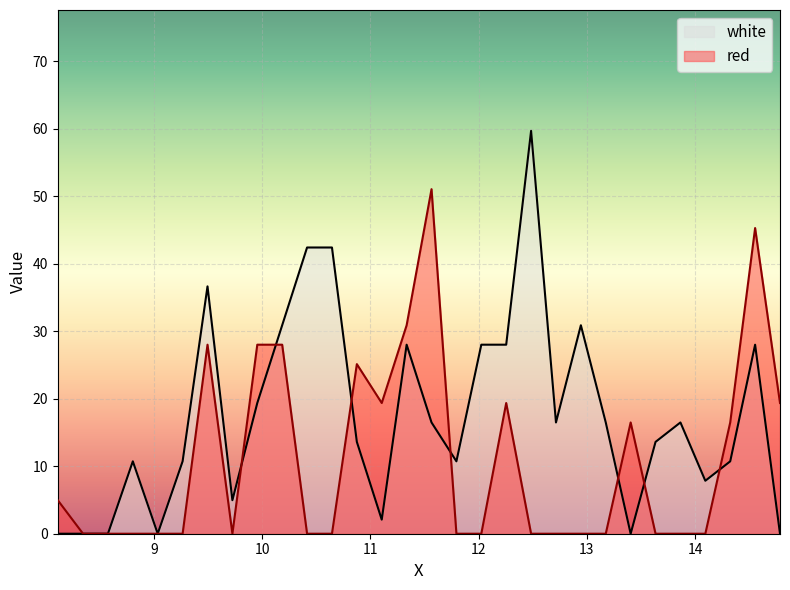

How many lines are shown in the chart?

2